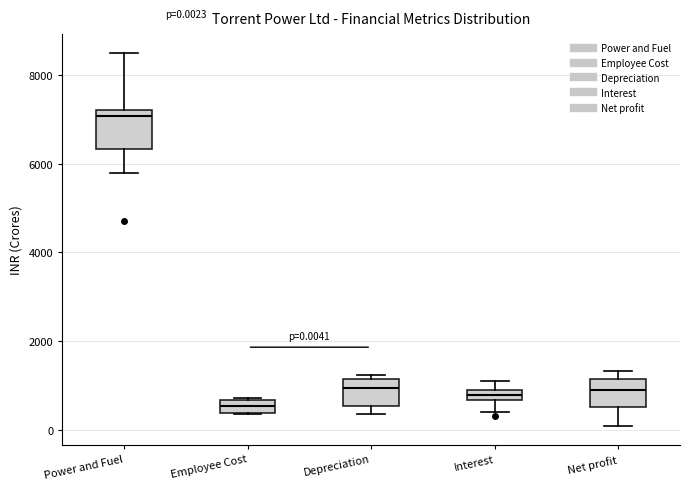

Which box has the lowest median line?

Employee Cost